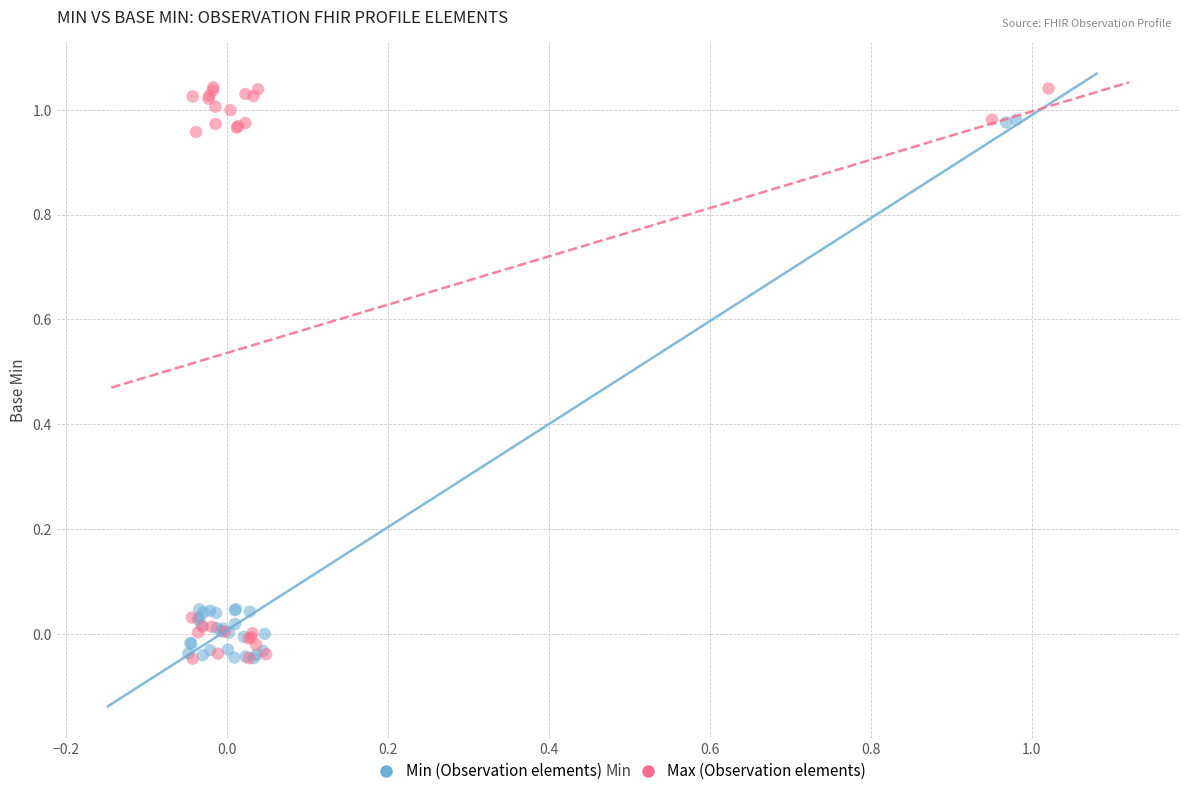

What are all the series names shown in the legend?

Min (Observation elements), Max (Observation elements)